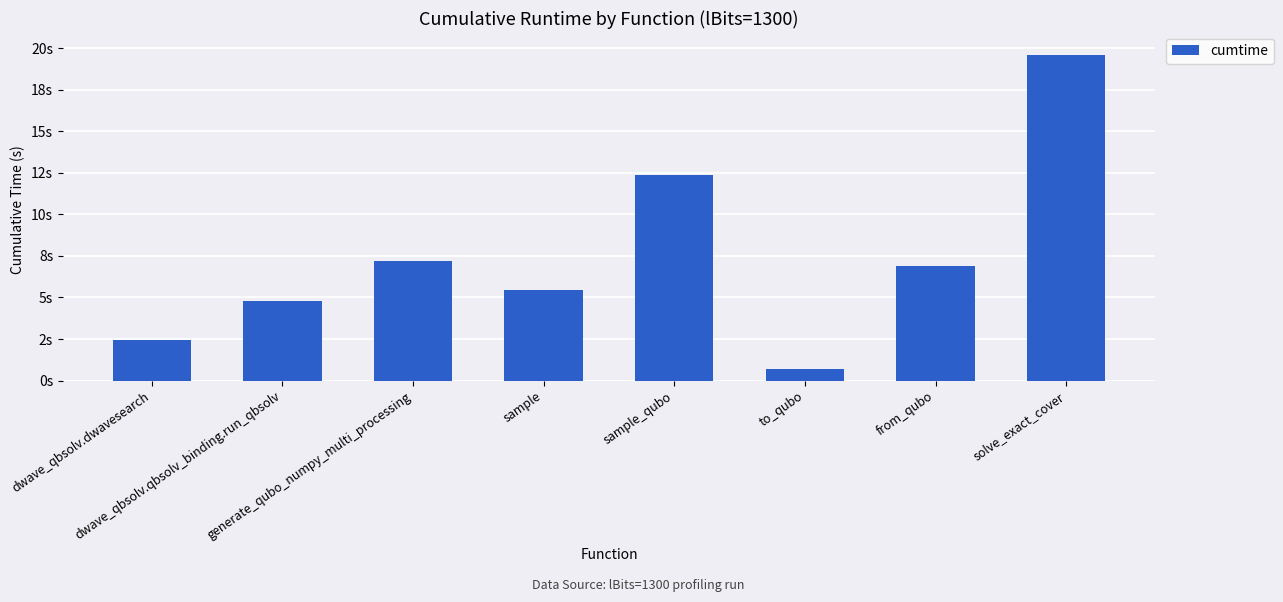

What is the label of the 5th bar from the right?

sample